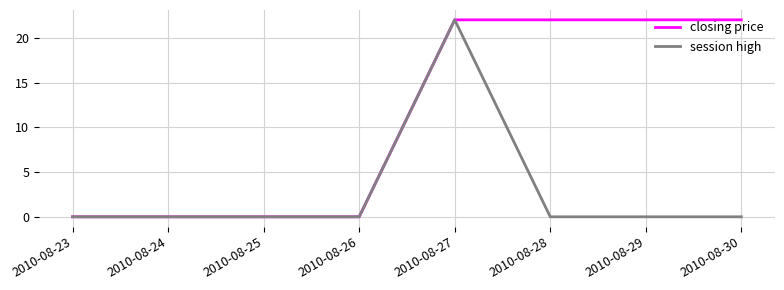

At how many categories does at least one series exceed 12?

4